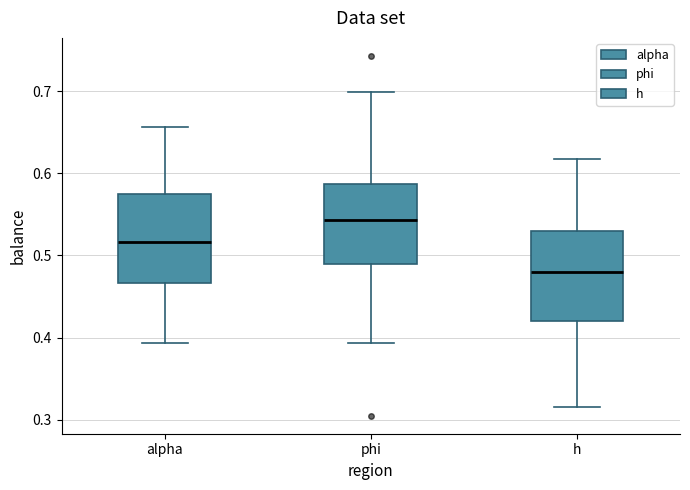

Reading left to right, read every box against the y-axis: the position of its median line, the range the box covers, and the ends of its whiskers. The values are not printed on the chart, so give them approximately, as read against the axis.

alpha: median 0.52, box 0.47 to 0.57, whiskers 0.39 to 0.66
phi: median 0.54, box 0.49 to 0.59, whiskers 0.39 to 0.70
h: median 0.48, box 0.42 to 0.53, whiskers 0.32 to 0.62